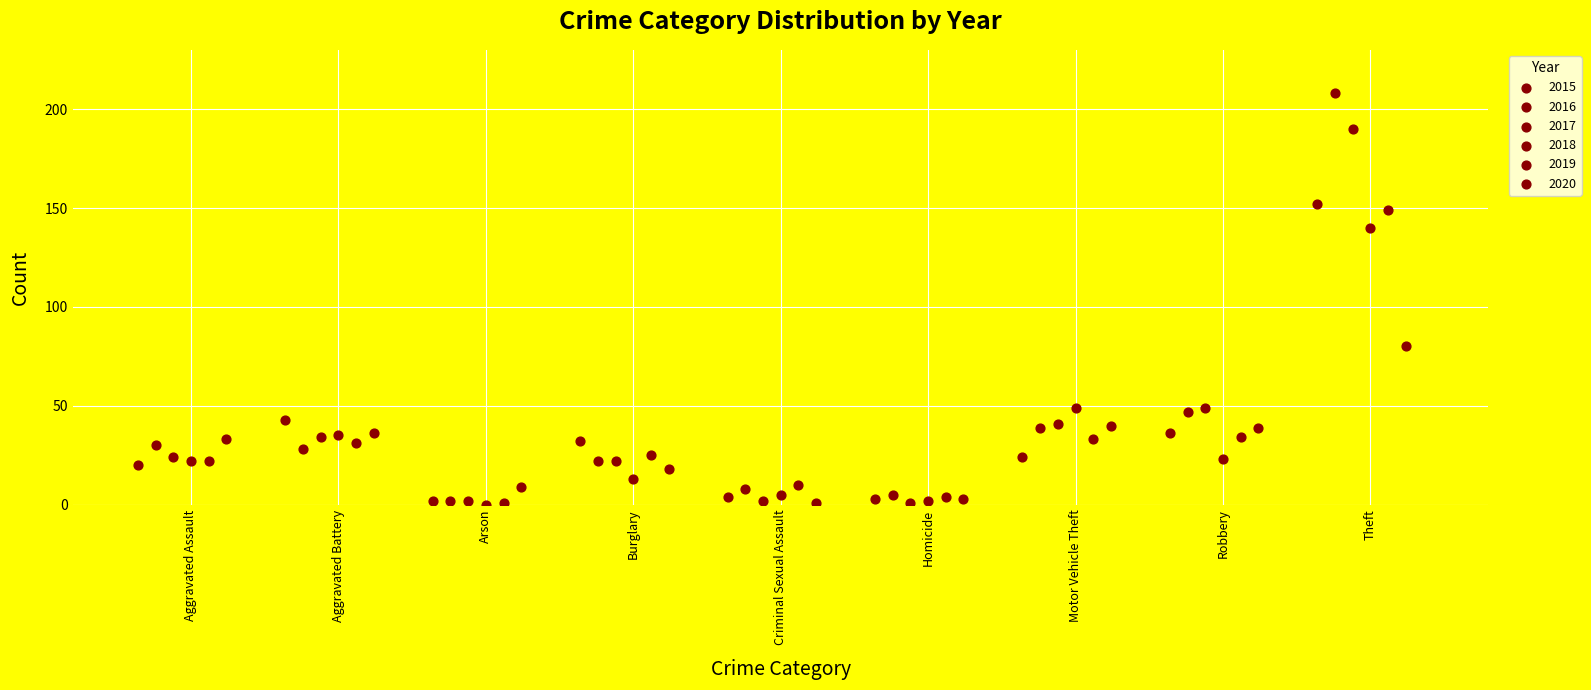

Which series reaches the maximum Y coordinate?

2016